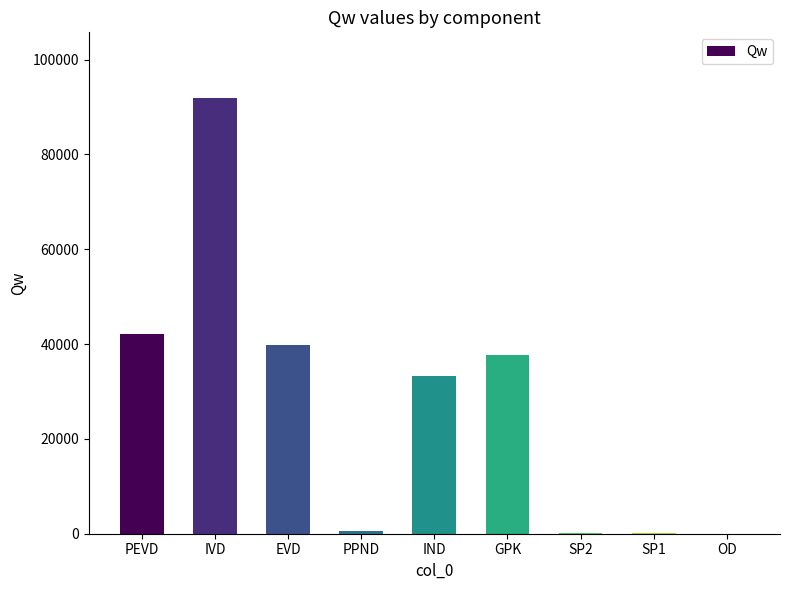

Which has a higher value, EVD or SP2?

EVD